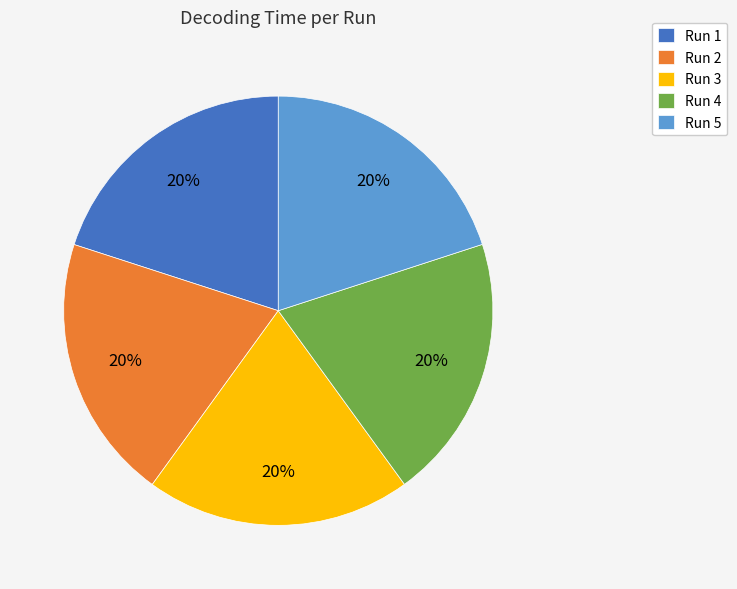

How many slices are in this pie chart?

5